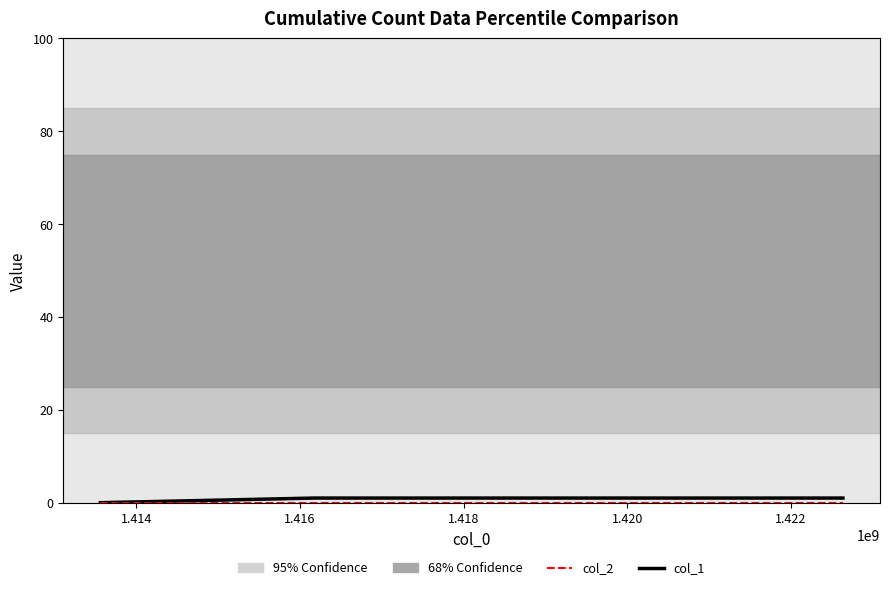

Which series has the largest range (max minus min)?

col_1